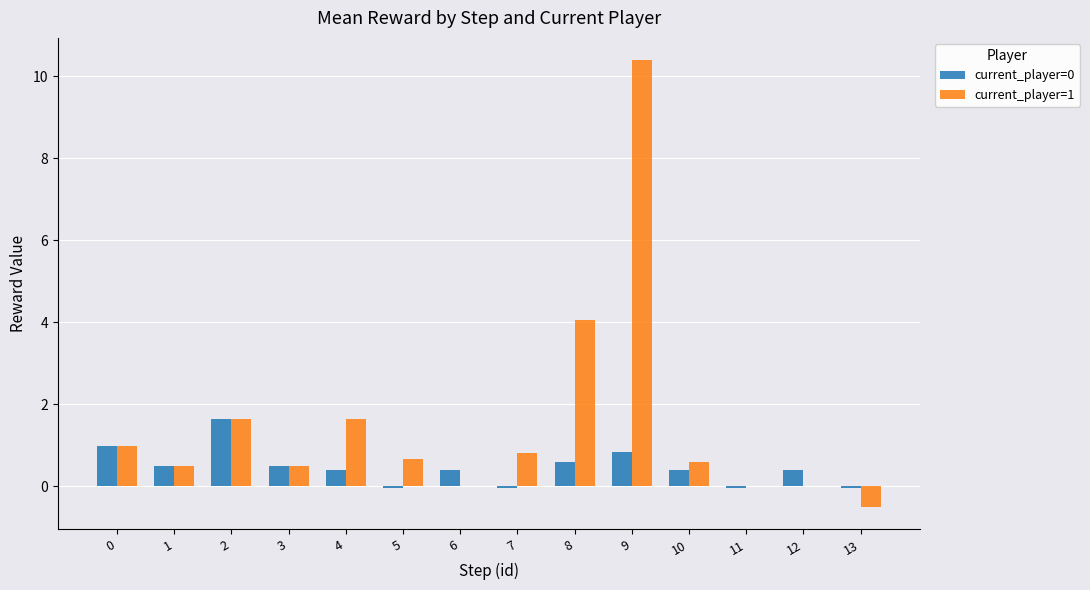

True or false: current_player=0 has a value of -0.0 at 5.

True